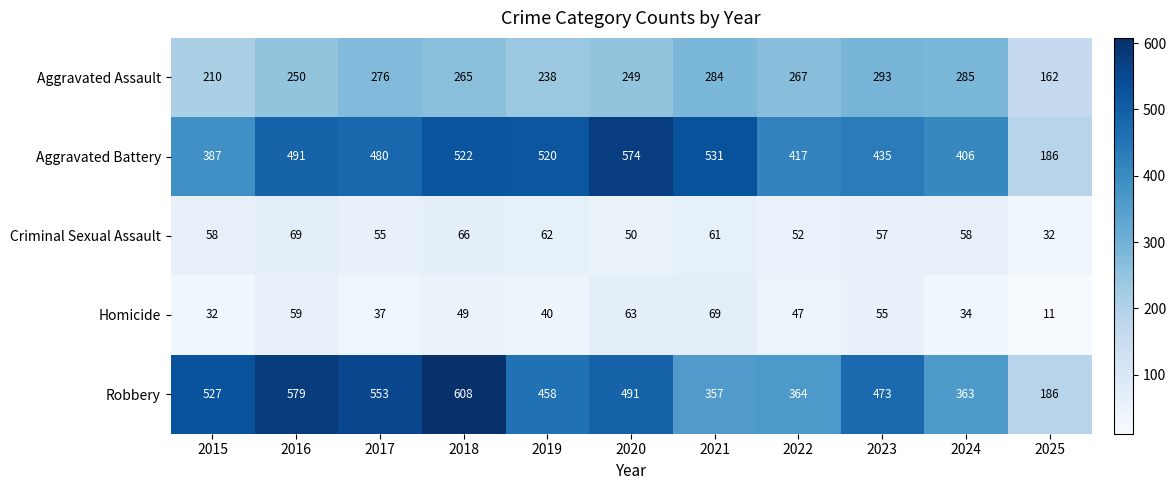

Rank the series at 2019 from lowest to highest value.

Homicide, Criminal Sexual Assault, Aggravated Assault, Robbery, Aggravated Battery